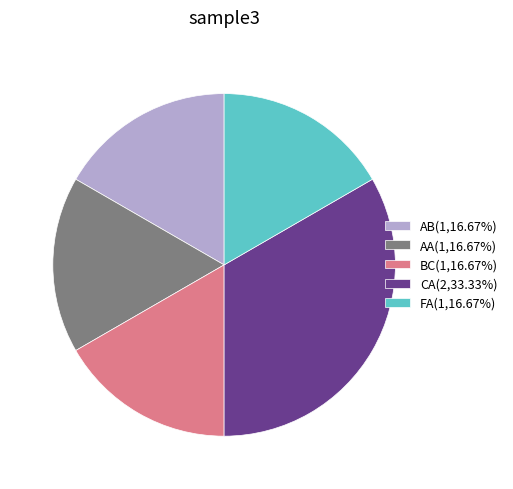

Is there any slice that represents more than half of the pie?

No